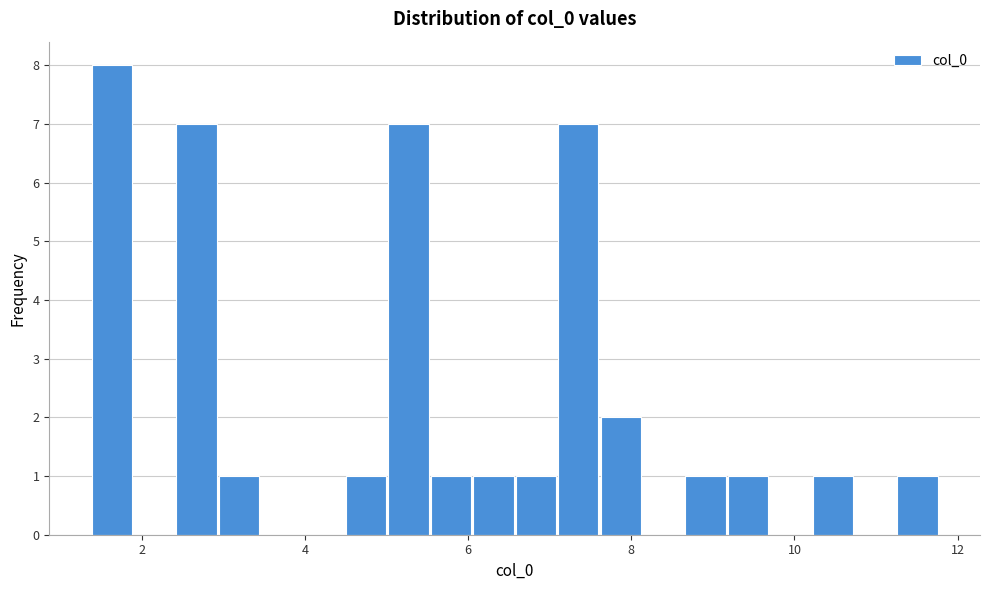

Around what value on the x-axis is the tallest bar? Give the approximate position of its centre, as read against the axis.

1.6